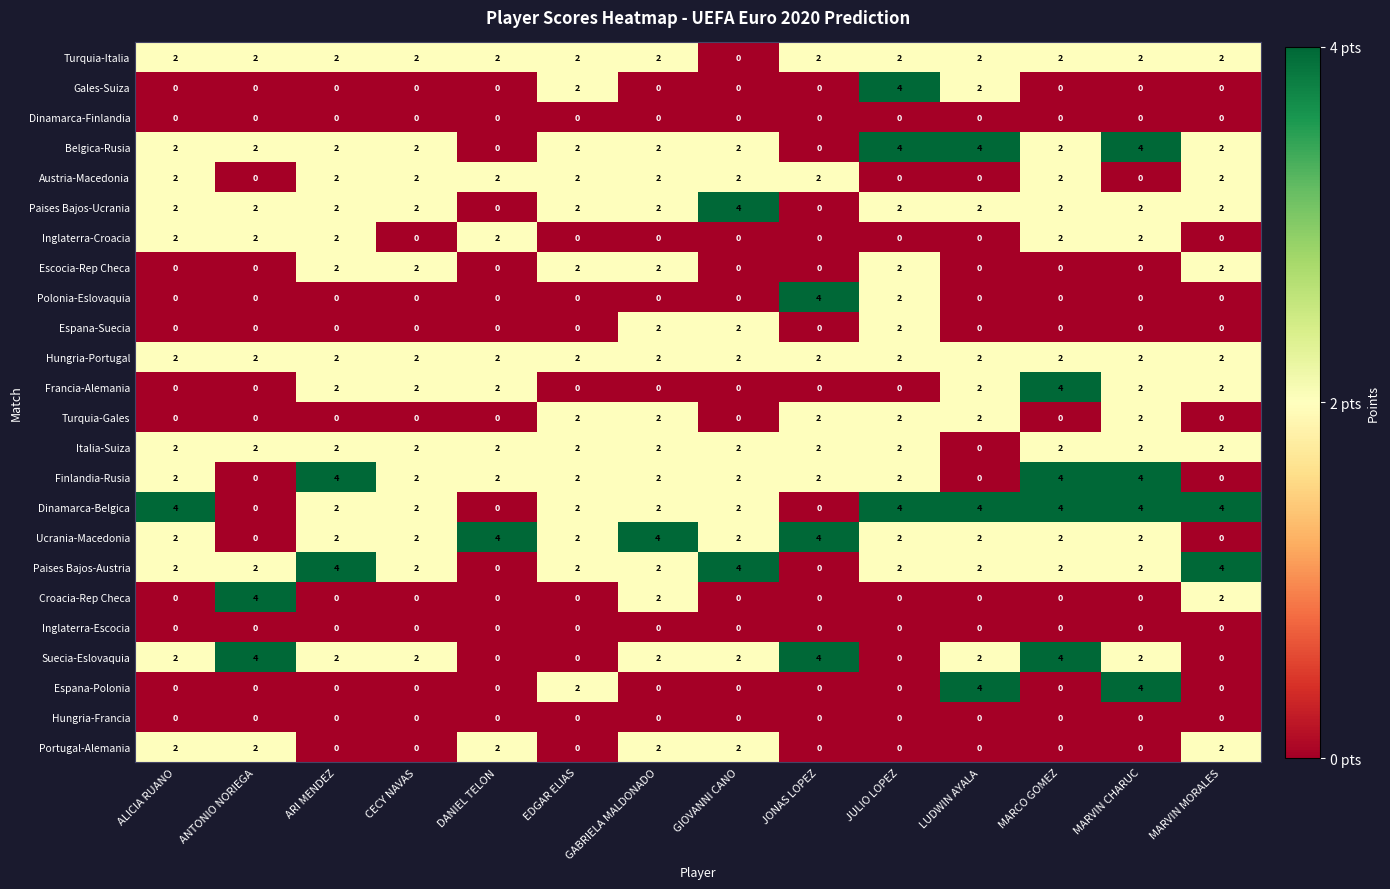

What is the approximate value of Ucrania-Macedonia at DANIEL TELON?

4